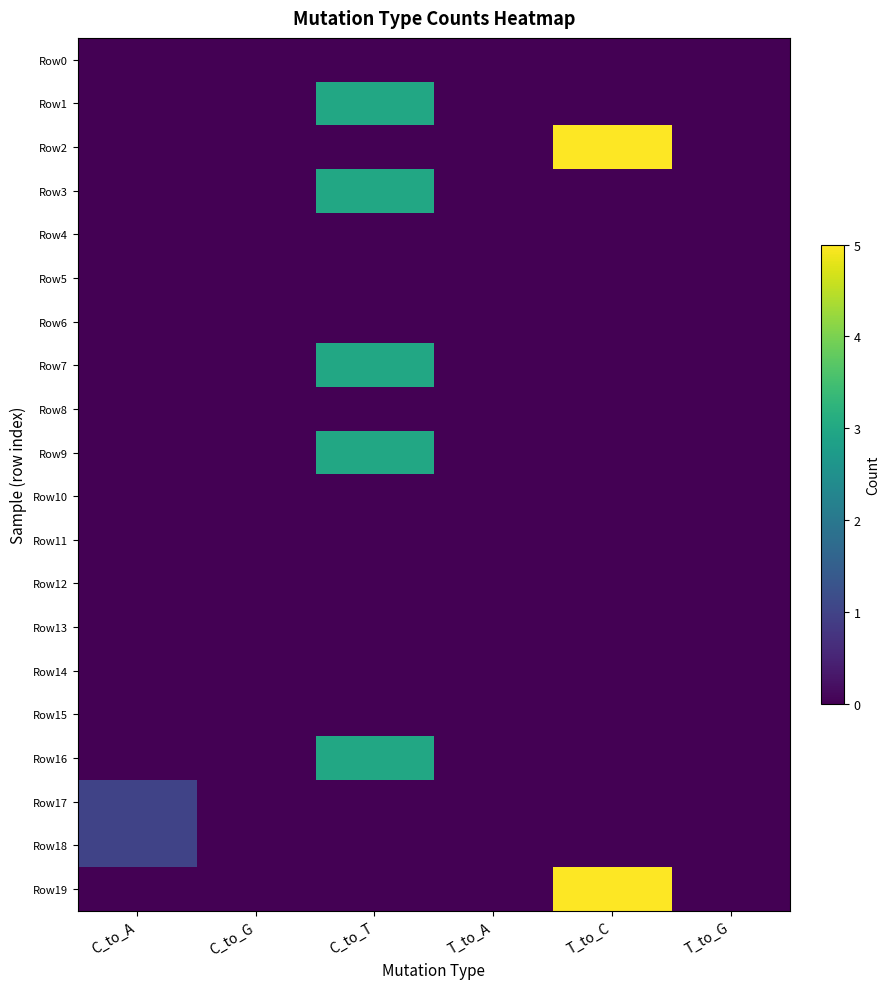

Reading left to right, transcribe all the data shown in this chart.

Row0: C_to_A=0	C_to_G=0	C_to_T=0	T_to_A=0	T_to_C=0	T_to_G=0
Row1: C_to_A=0	C_to_G=0	C_to_T=3	T_to_A=0	T_to_C=0	T_to_G=0
Row2: C_to_A=0	C_to_G=0	C_to_T=0	T_to_A=0	T_to_C=5	T_to_G=0
Row3: C_to_A=0	C_to_G=0	C_to_T=3	T_to_A=0	T_to_C=0	T_to_G=0
Row4: C_to_A=0	C_to_G=0	C_to_T=0	T_to_A=0	T_to_C=0	T_to_G=0
Row5: C_to_A=0	C_to_G=0	C_to_T=0	T_to_A=0	T_to_C=0	T_to_G=0
Row6: C_to_A=0	C_to_G=0	C_to_T=0	T_to_A=0	T_to_C=0	T_to_G=0
Row7: C_to_A=0	C_to_G=0	C_to_T=3	T_to_A=0	T_to_C=0	T_to_G=0
Row8: C_to_A=0	C_to_G=0	C_to_T=0	T_to_A=0	T_to_C=0	T_to_G=0
Row9: C_to_A=0	C_to_G=0	C_to_T=3	T_to_A=0	T_to_C=0	T_to_G=0
Row10: C_to_A=0	C_to_G=0	C_to_T=0	T_to_A=0	T_to_C=0	T_to_G=0
Row11: C_to_A=0	C_to_G=0	C_to_T=0	T_to_A=0	T_to_C=0	T_to_G=0
Row12: C_to_A=0	C_to_G=0	C_to_T=0	T_to_A=0	T_to_C=0	T_to_G=0
Row13: C_to_A=0	C_to_G=0	C_to_T=0	T_to_A=0	T_to_C=0	T_to_G=0
Row14: C_to_A=0	C_to_G=0	C_to_T=0	T_to_A=0	T_to_C=0	T_to_G=0
Row15: C_to_A=0	C_to_G=0	C_to_T=0	T_to_A=0	T_to_C=0	T_to_G=0
Row16: C_to_A=0	C_to_G=0	C_to_T=3	T_to_A=0	T_to_C=0	T_to_G=0
Row17: C_to_A=1	C_to_G=0	C_to_T=0	T_to_A=0	T_to_C=0	T_to_G=0
Row18: C_to_A=1	C_to_G=0	C_to_T=0	T_to_A=0	T_to_C=0	T_to_G=0
Row19: C_to_A=0	C_to_G=0	C_to_T=0	T_to_A=0	T_to_C=5	T_to_G=0